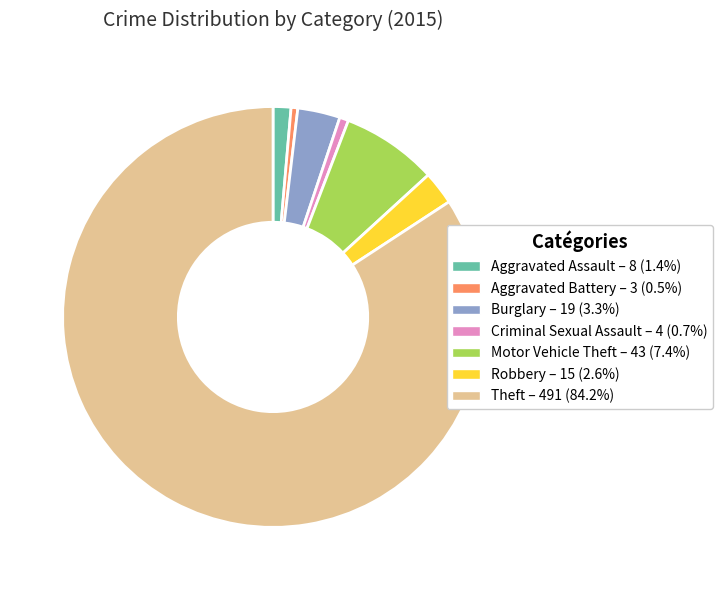

Is the sum of Motor Vehicle Theft – 43 (7.4%) and Aggravated Battery – 3 (0.5%) greater than half?

No